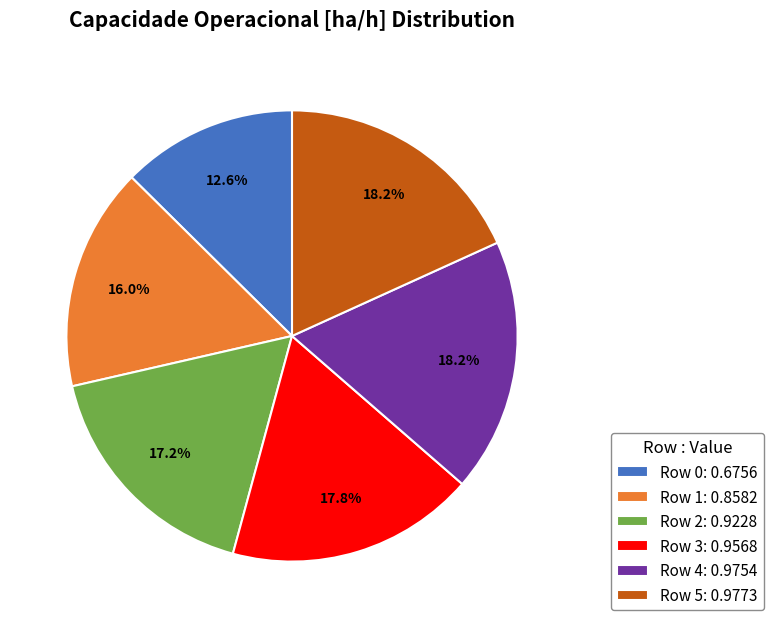

Which slice is the smallest?

Row 0